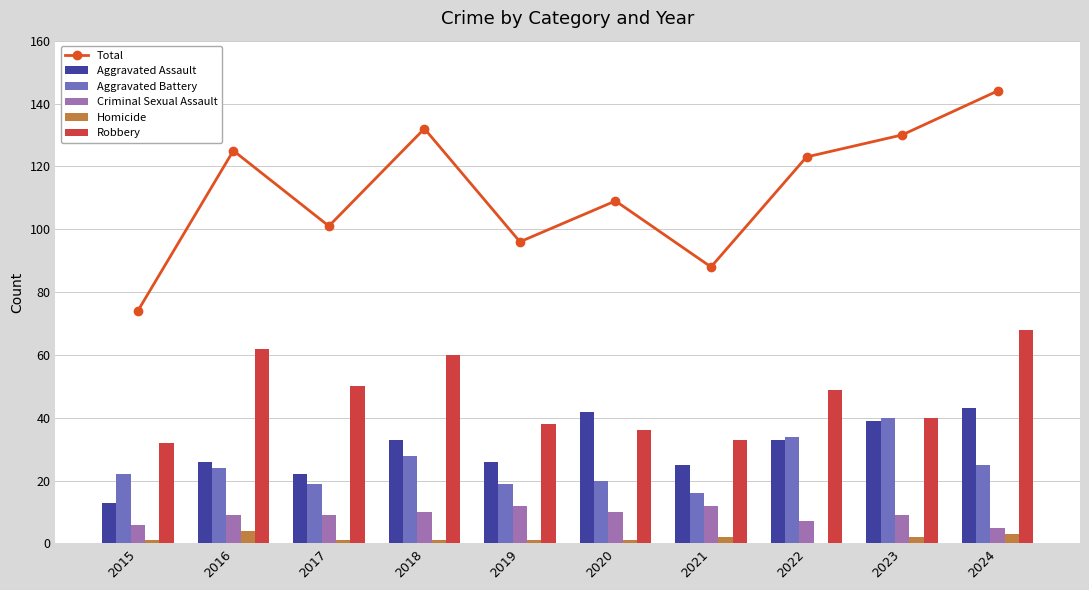

Reading left to right, list all the values displayed in this chart.

Total: 2015=74	2016=125	2017=101	2018=132	2019=96	2020=109	2021=88	2022=123	2023=130	2024=144
Aggravated Assault: 2015=13	2016=26	2017=22	2018=33	2019=26	2020=42	2021=25	2022=33	2023=39	2024=43
Aggravated Battery: 2015=22	2016=24	2017=19	2018=28	2019=19	2020=20	2021=16	2022=34	2023=40	2024=25
Criminal Sexual Assault: 2015=6	2016=9	2017=9	2018=10	2019=12	2020=10	2021=12	2022=7	2023=9	2024=5
Homicide: 2015=1	2016=4	2017=1	2018=1	2019=1	2020=1	2021=2	2022=0	2023=2	2024=3
Robbery: 2015=32	2016=62	2017=50	2018=60	2019=38	2020=36	2021=33	2022=49	2023=40	2024=68